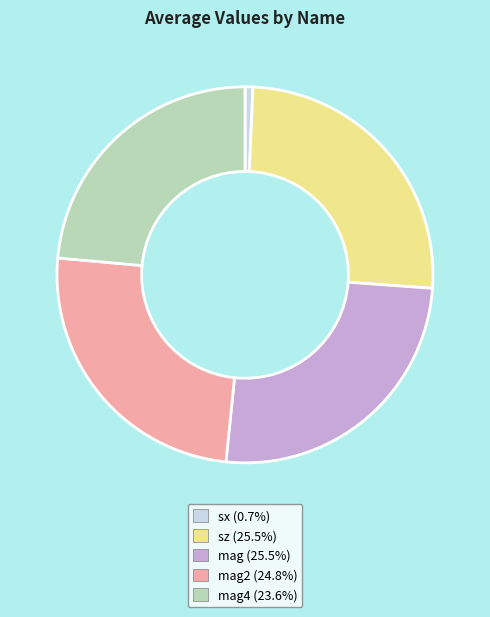

Does any single category account for the majority?

No